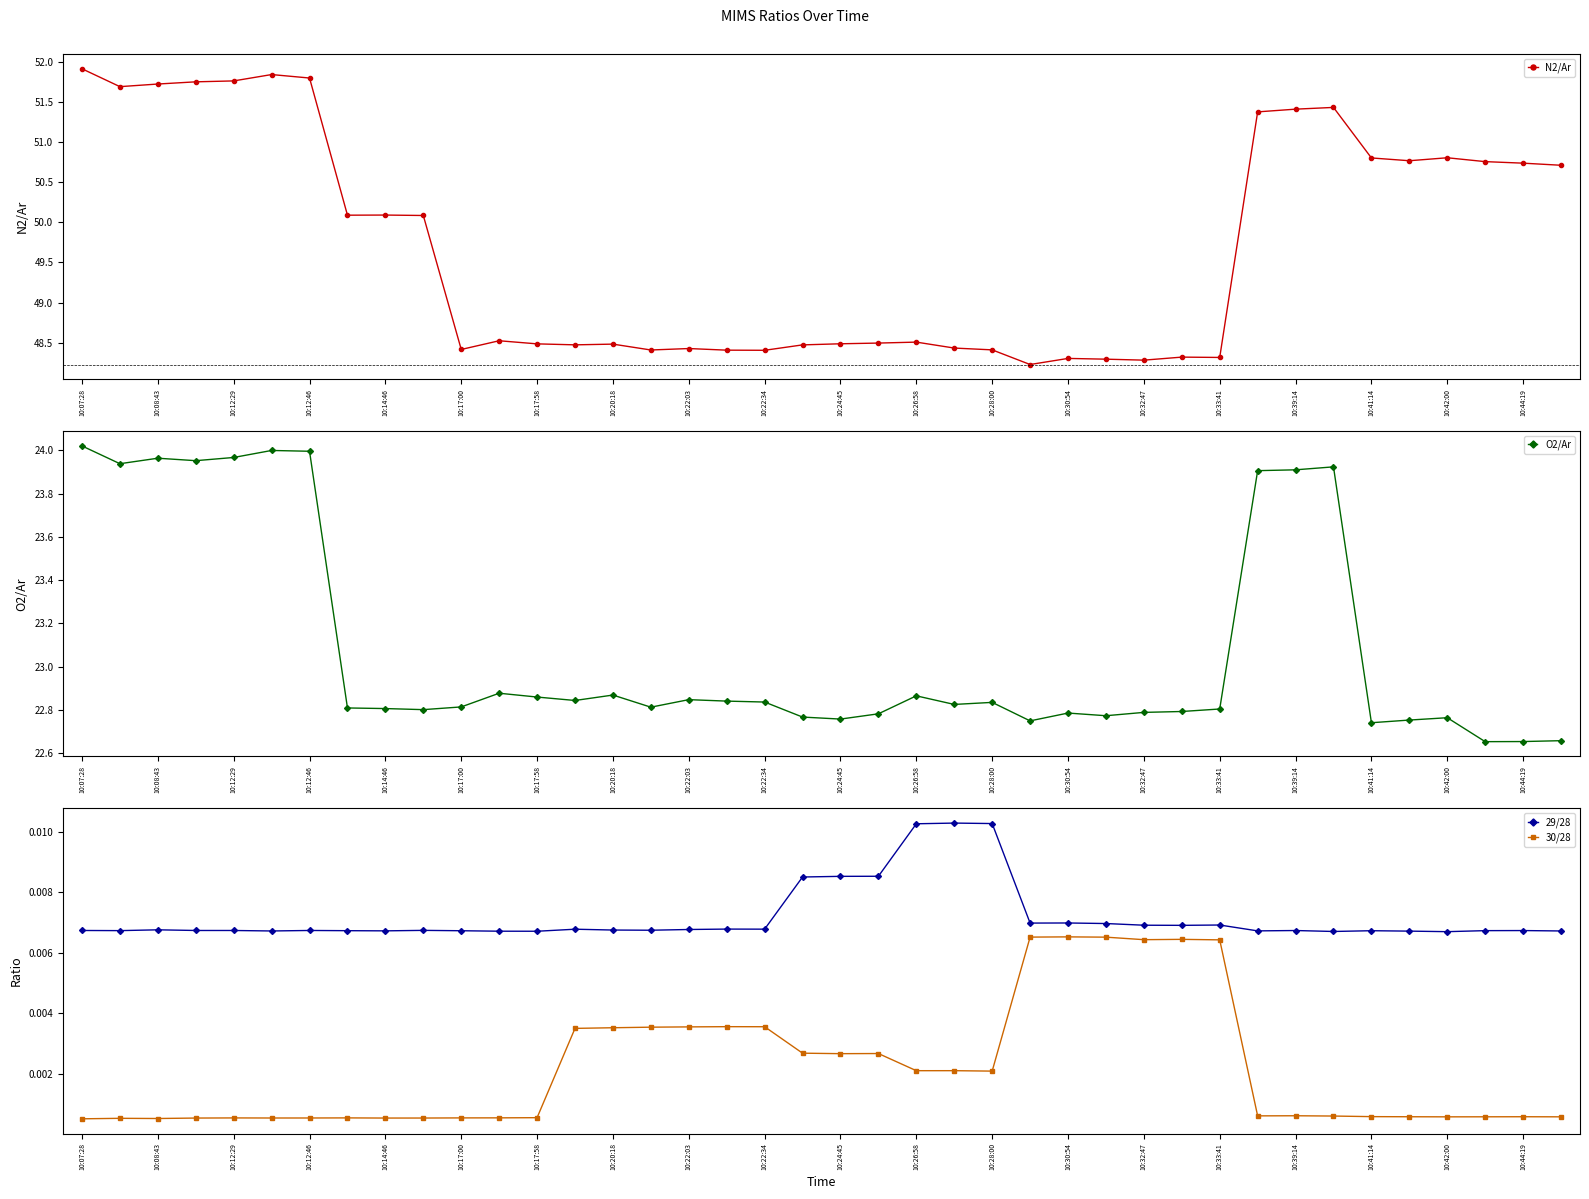

True or false: 29/28 and 30/28 intersect in this chart.

False